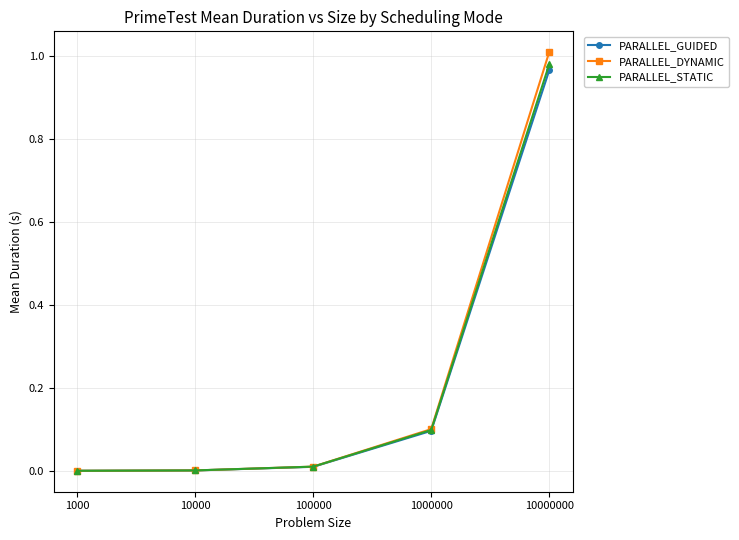

How many categories are shown in the chart?

5